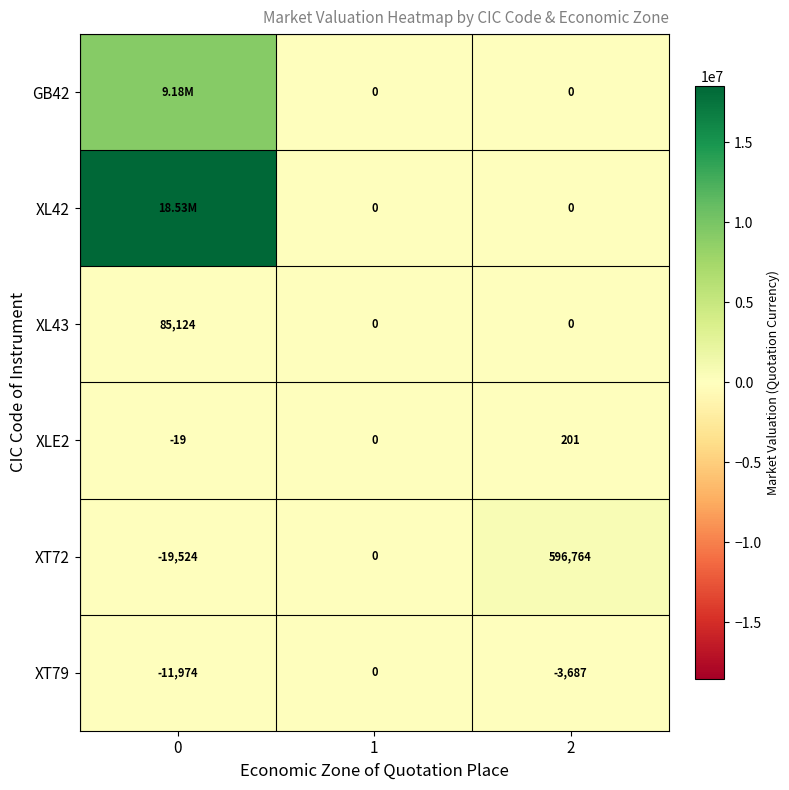

Is it true that XT72 equals 596763.7 at 2?

True